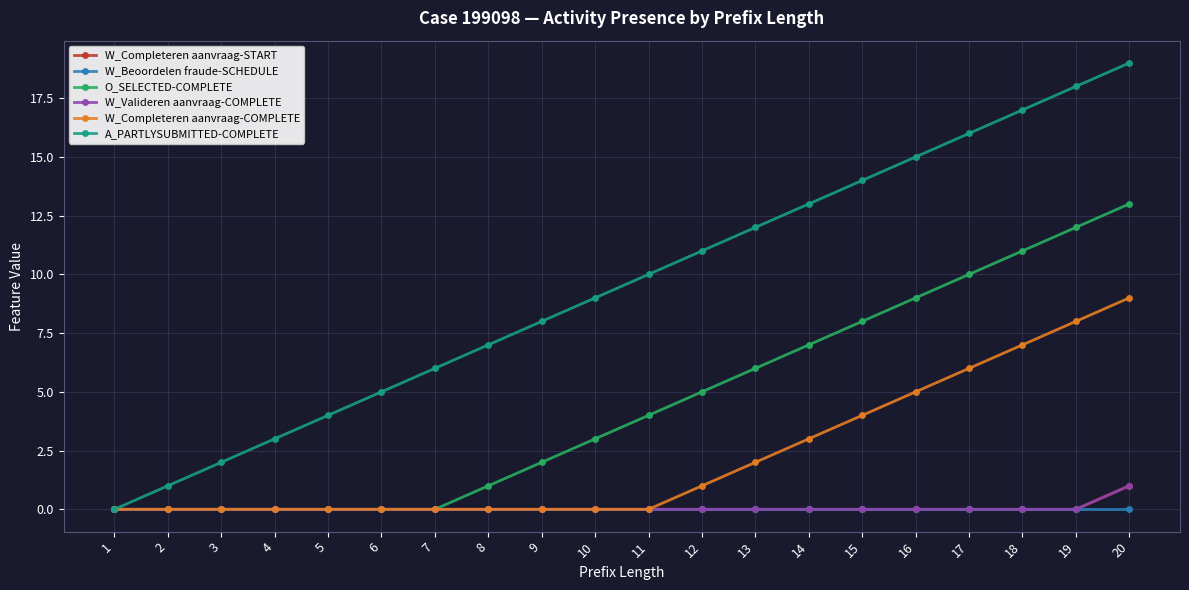

Does the chart have visible grid lines?

Yes